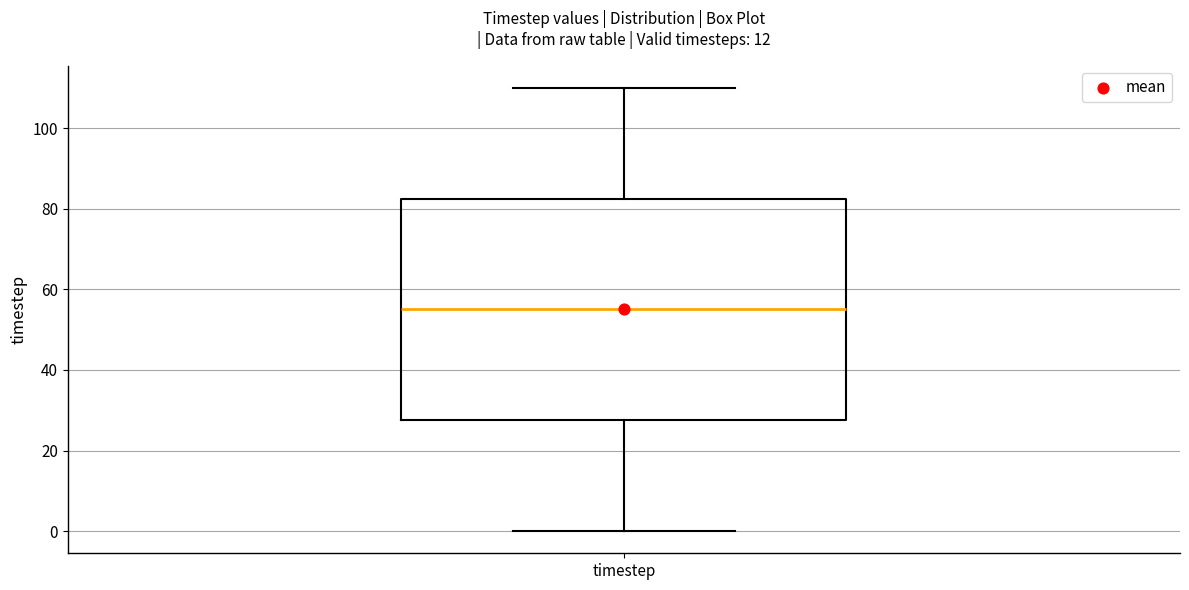

Transcribe this box plot: give where the median line is, the range the box spans, and where the two whiskers end, as read against the y-axis. The values are not printed on the chart, so give them approximately, as read against the axis.

median 56, box 28 to 82, whiskers 0 to 110